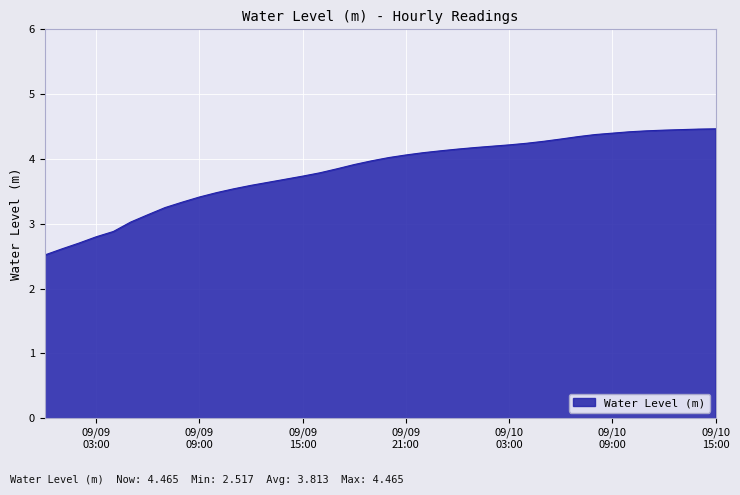

What is the smallest value displayed?

2.5